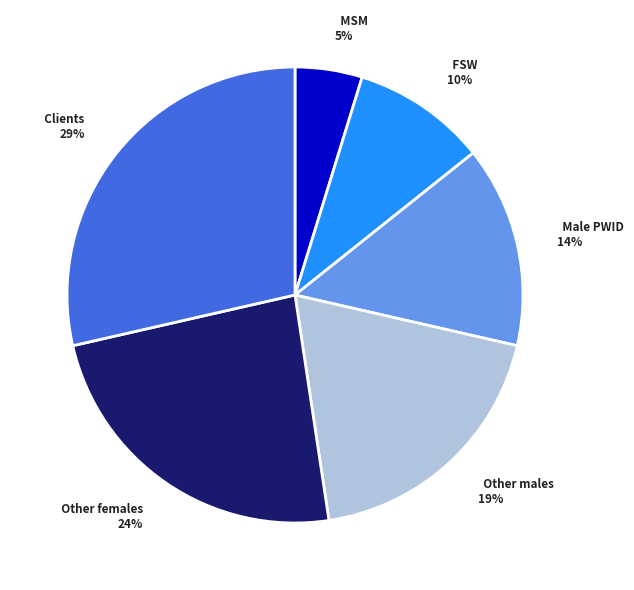

To the nearest percent, what is the average slice percentage?

17%